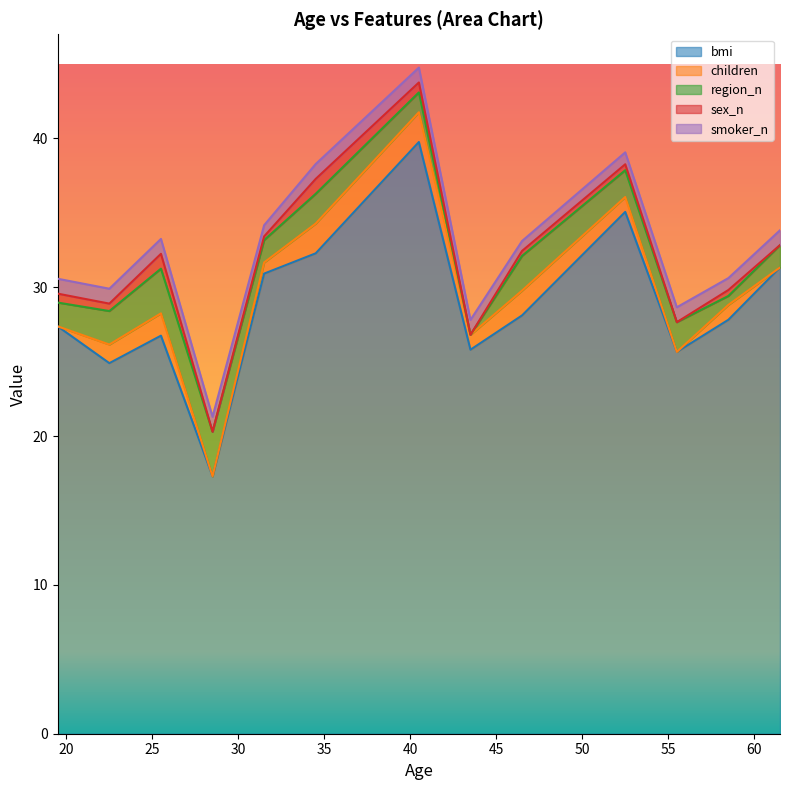

True or false: bmi and children intersect in this chart.

False